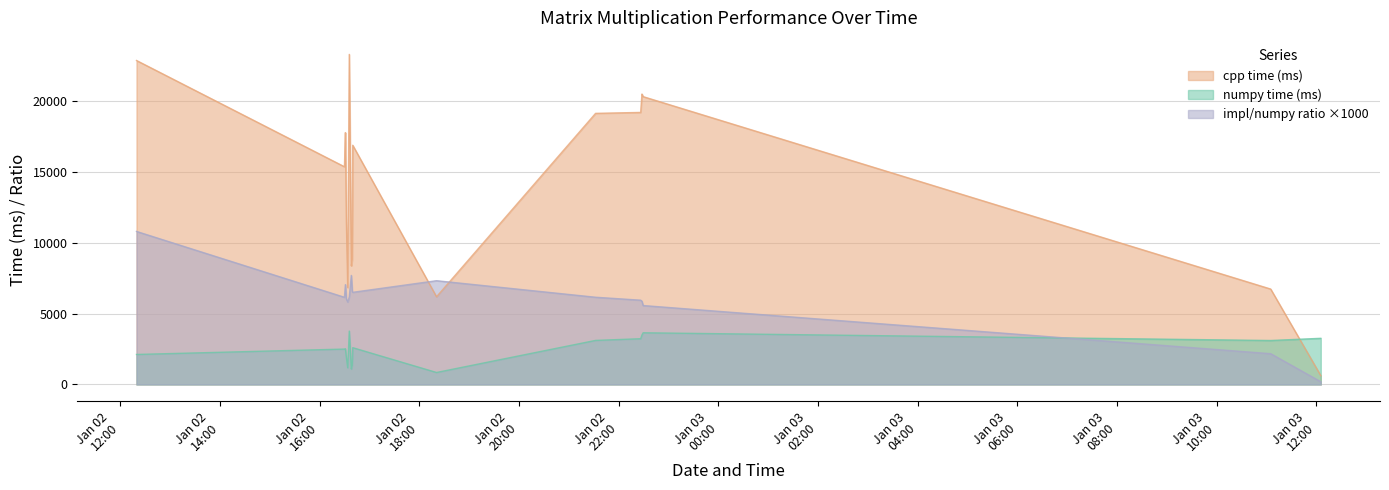

What value does the cpp time (ms) series have at 2019-01-02 22:28:04?

20490.0